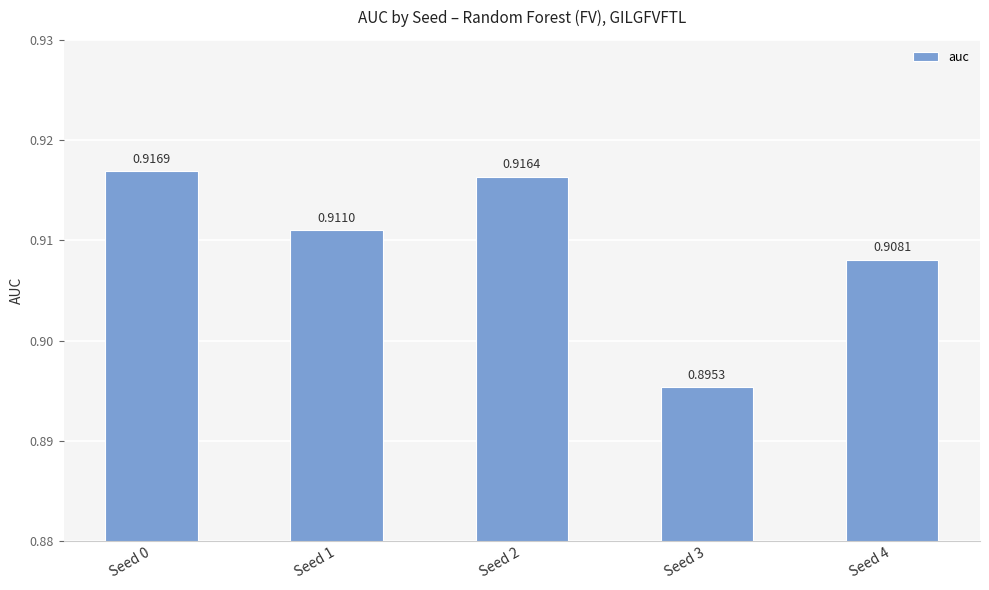

Count the values in the range 0 to 1.

5